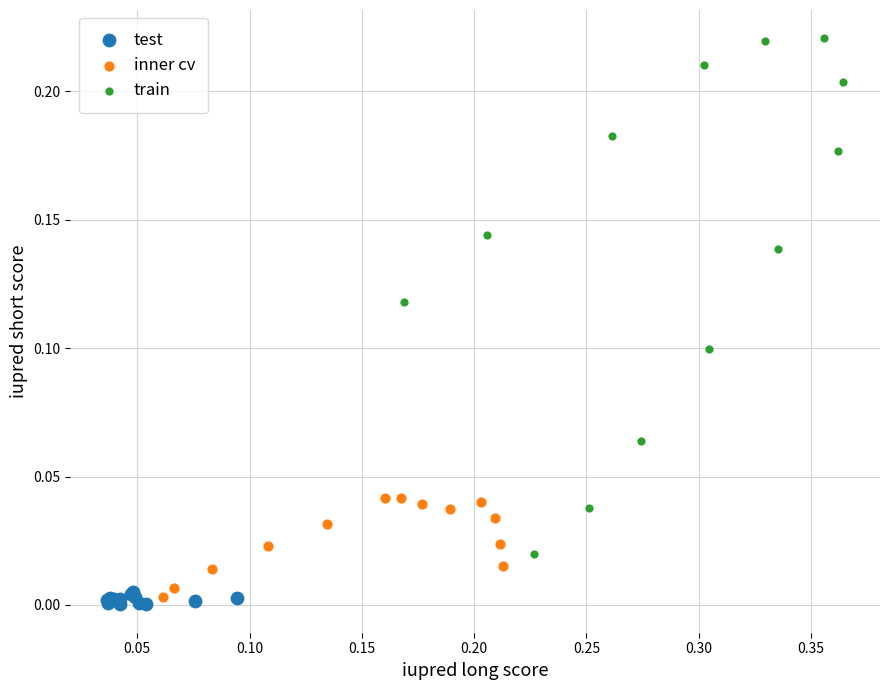

What are all the series names shown in the legend?

test, inner cv, train